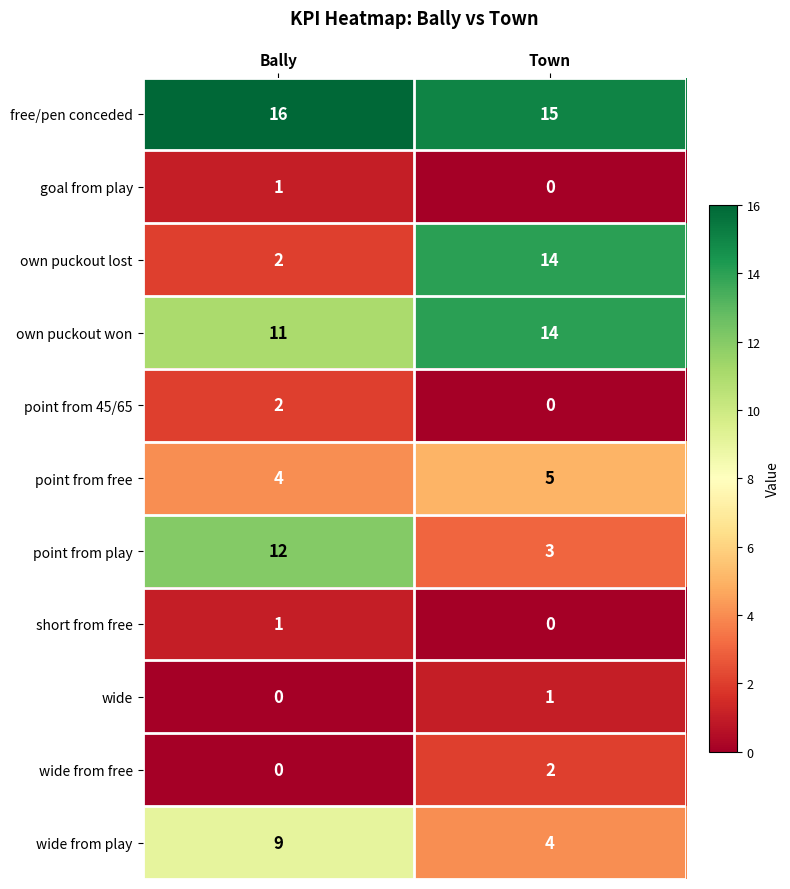

Which series has the largest total across all categories?

free/pen conceded